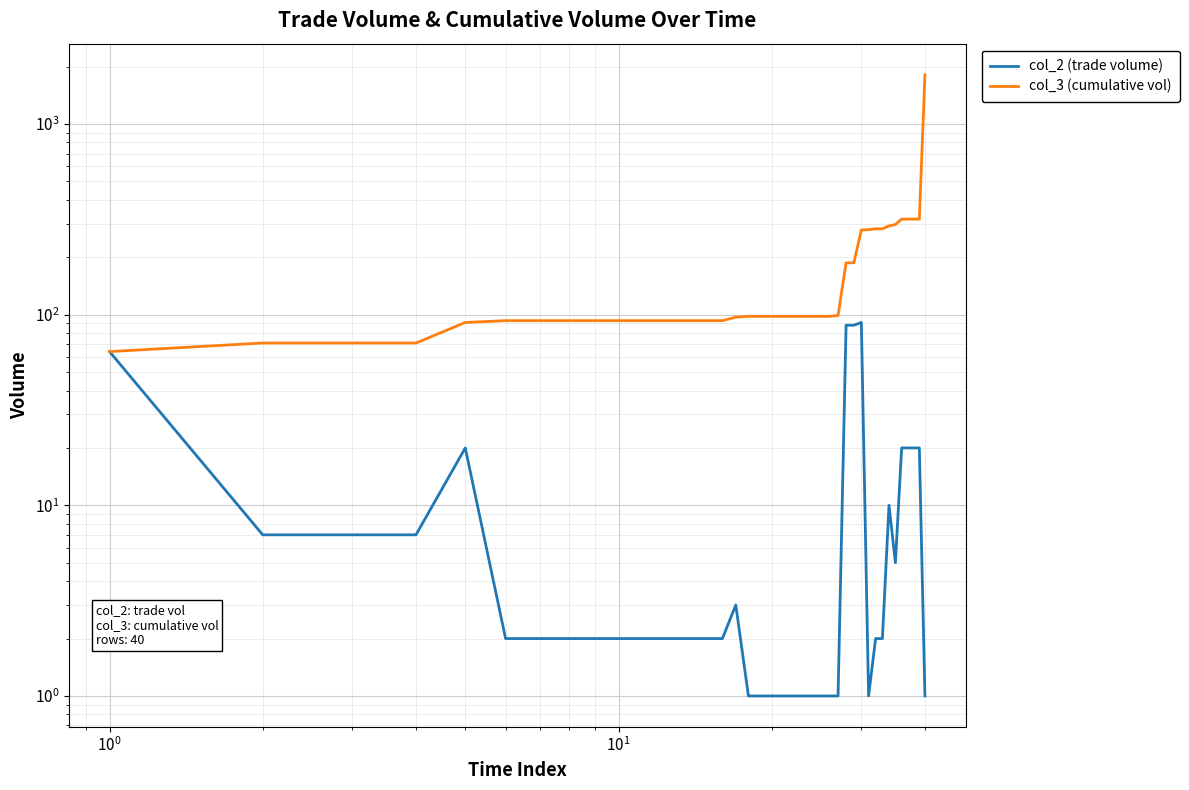

Is the value of col_2 (trade volume) at 19 greater than the value of col_3 (cumulative vol) at 39?

No